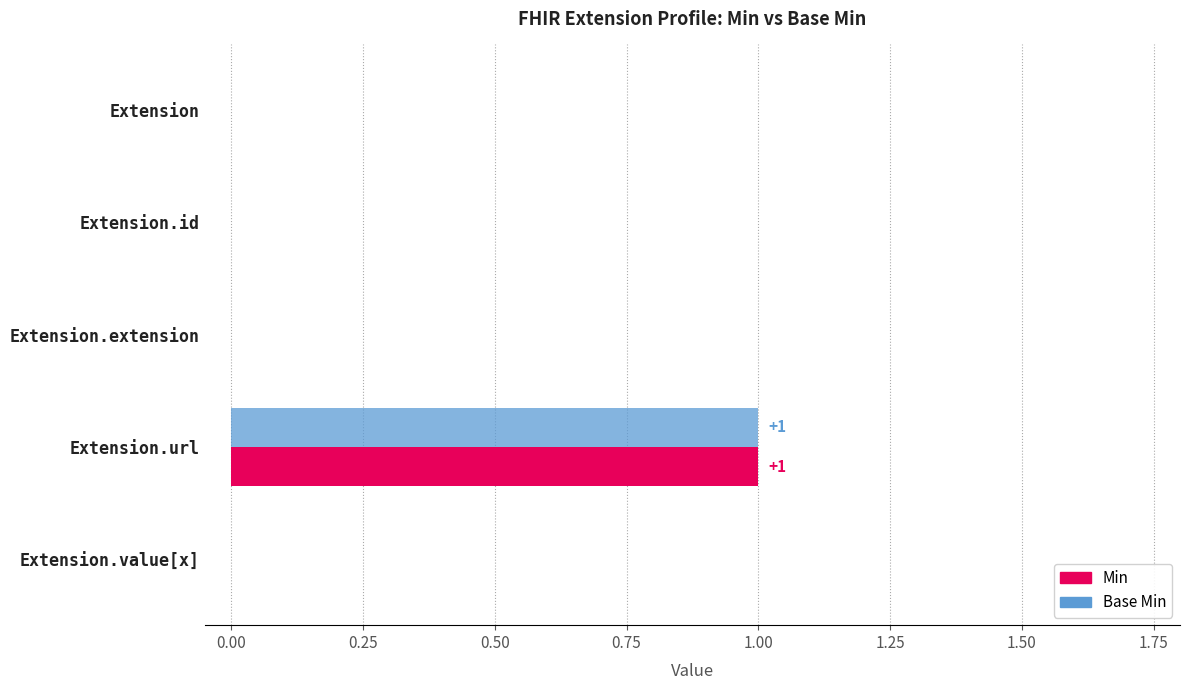

At which label does Min reach its peak?

Extension.url